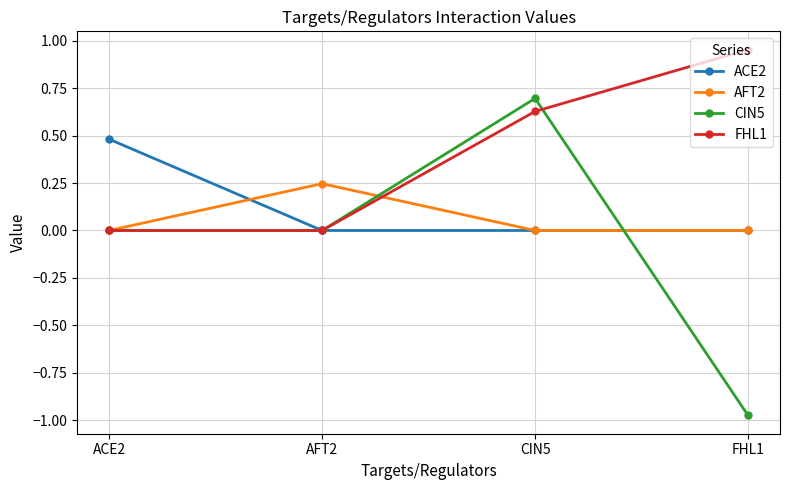

What is the average value of the FHL1 series?

0.4